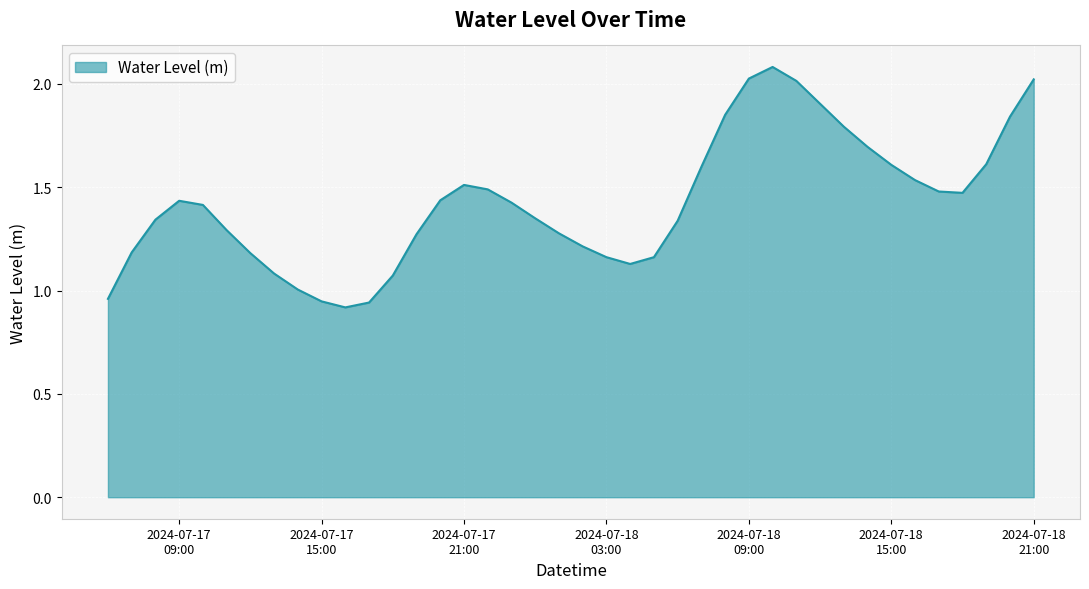

What is the greatest value displayed?

2.1